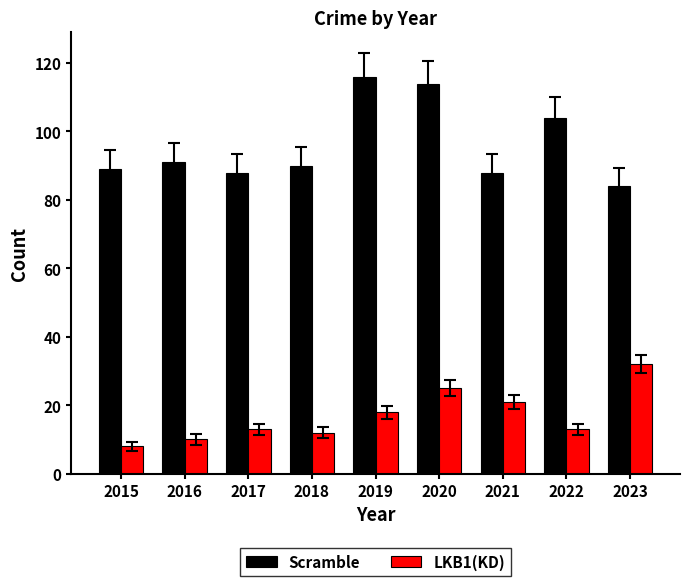

At 2015, list the series in order from largest to smallest.

Scramble, LKB1(KD)